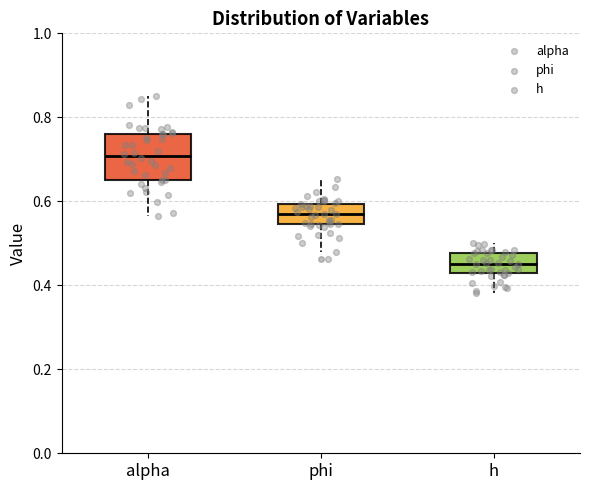

Which box has the lowest median line?

h